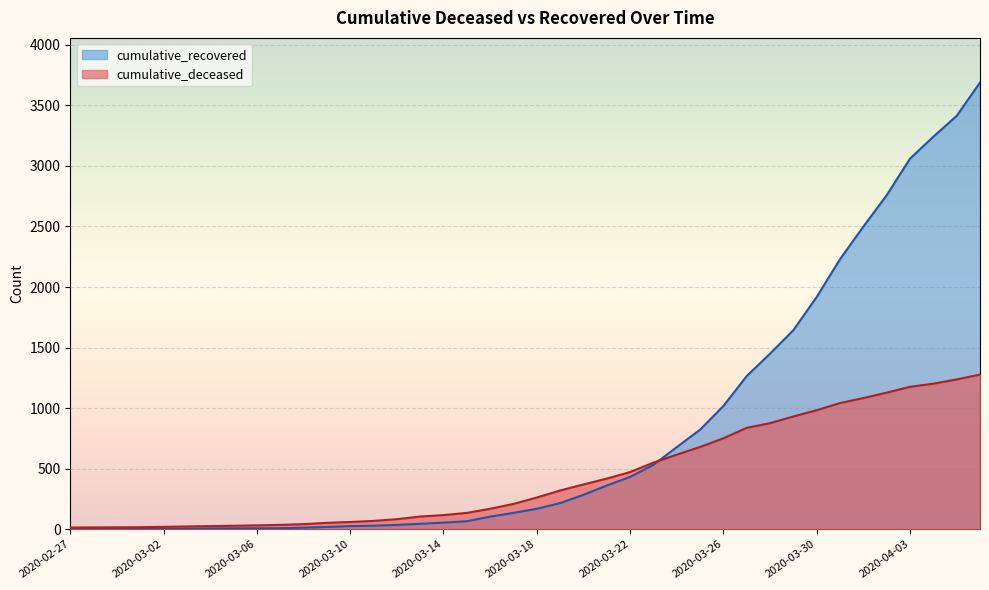

List the series in order of their peak value, lowest first.

cumulative_deceased, cumulative_recovered